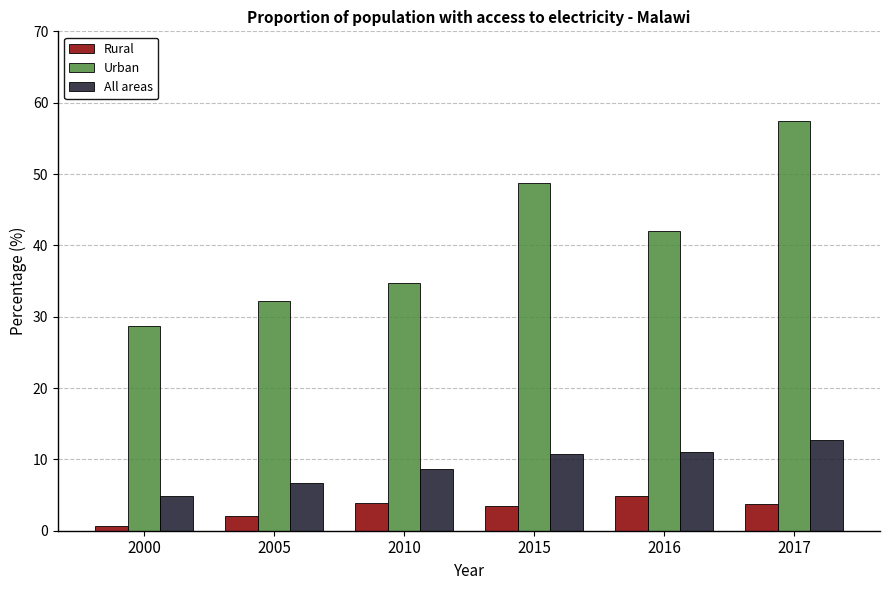

Count the number of data series in this chart.

3